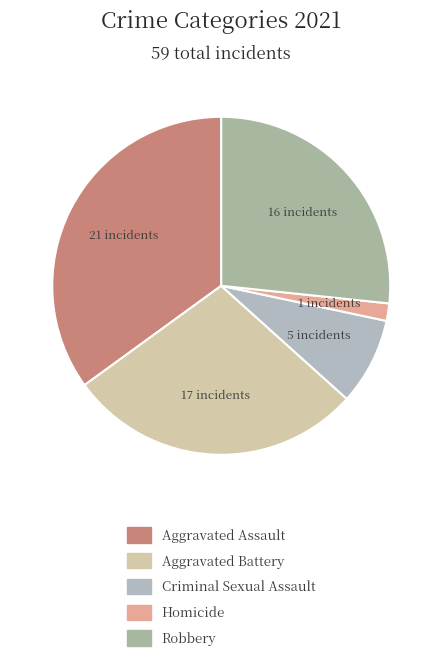

Which has a higher value, Robbery or Homicide?

Robbery